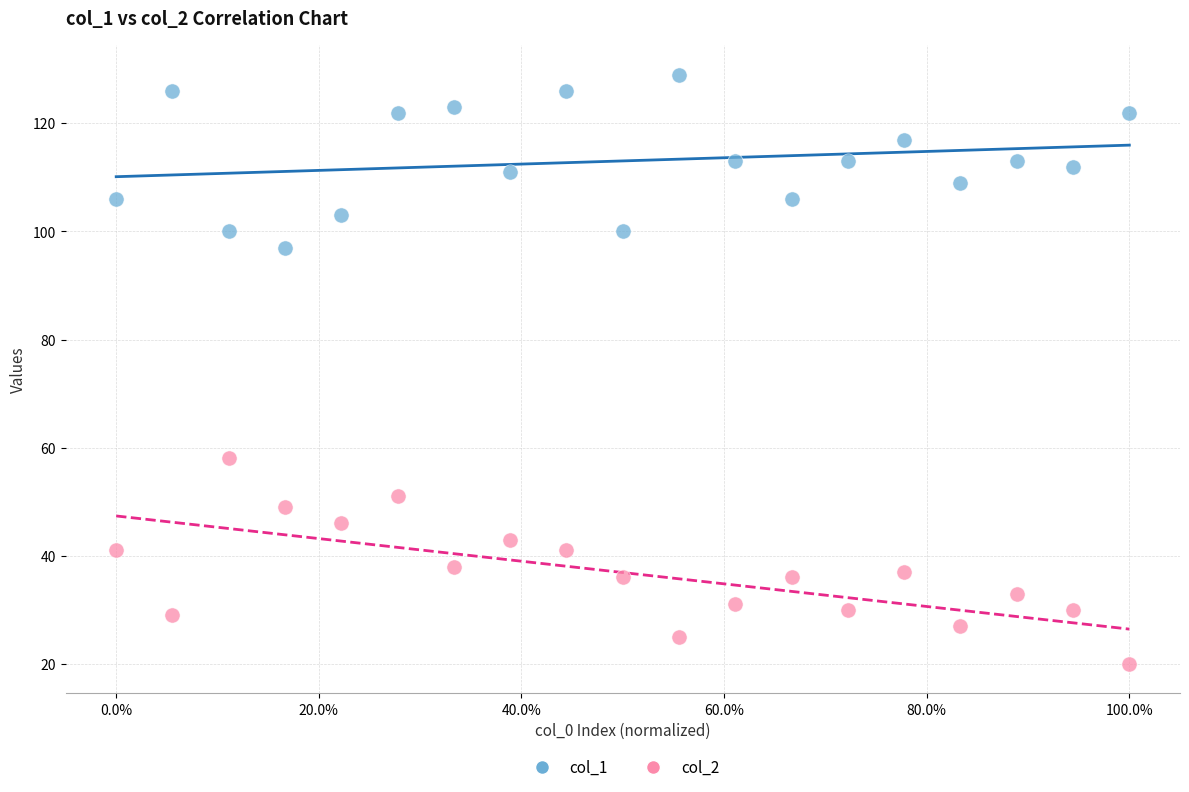

Across all data points, what is the range of Y values (max minus min)?

109